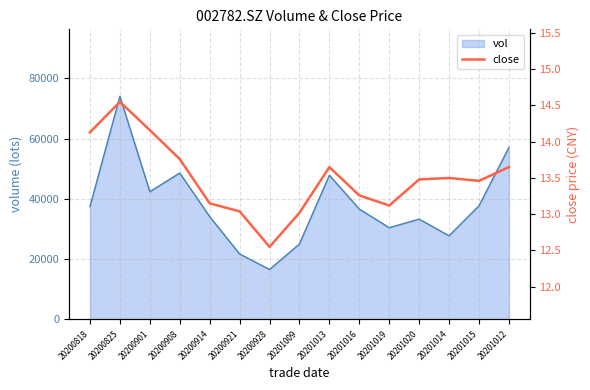

Which has a higher value, 20201014 or 20201009?

20201014